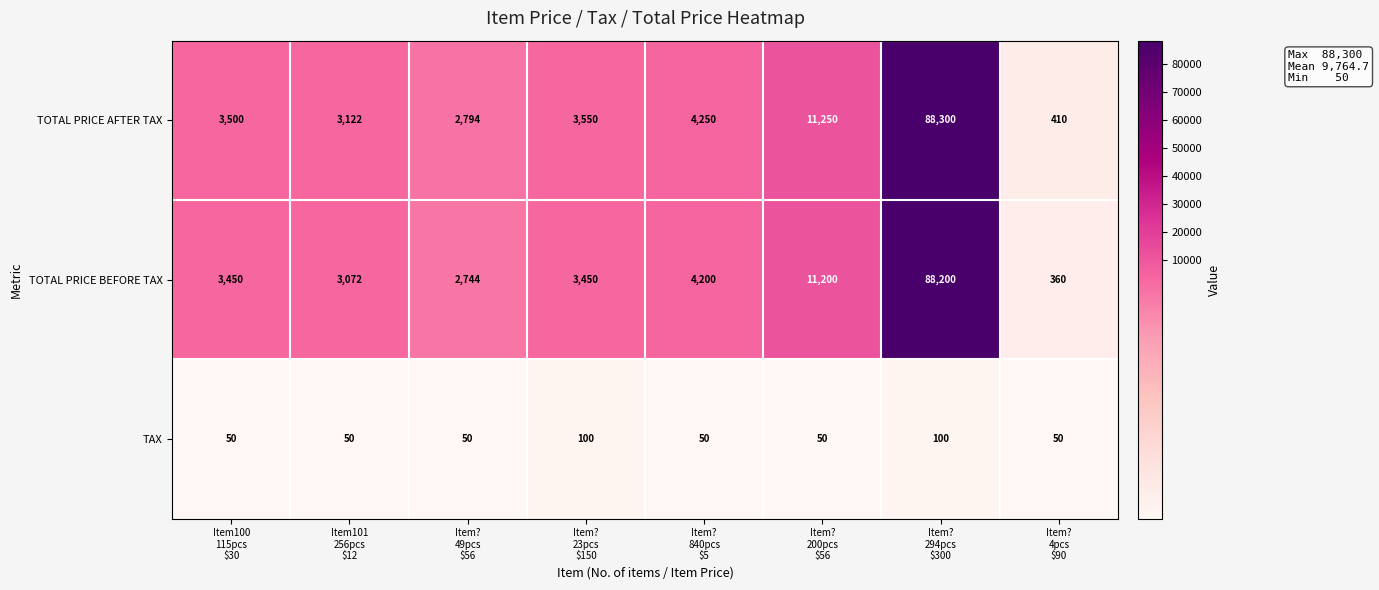

What is the difference between the maximum and minimum values in the TAX series?

50